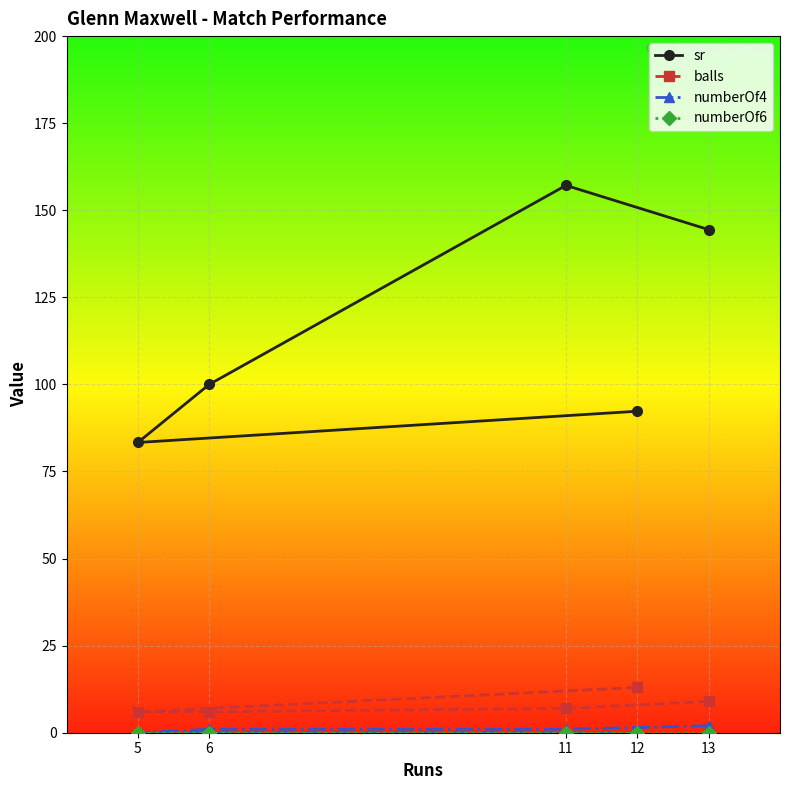

At which category is the sum across all series the highest?

11